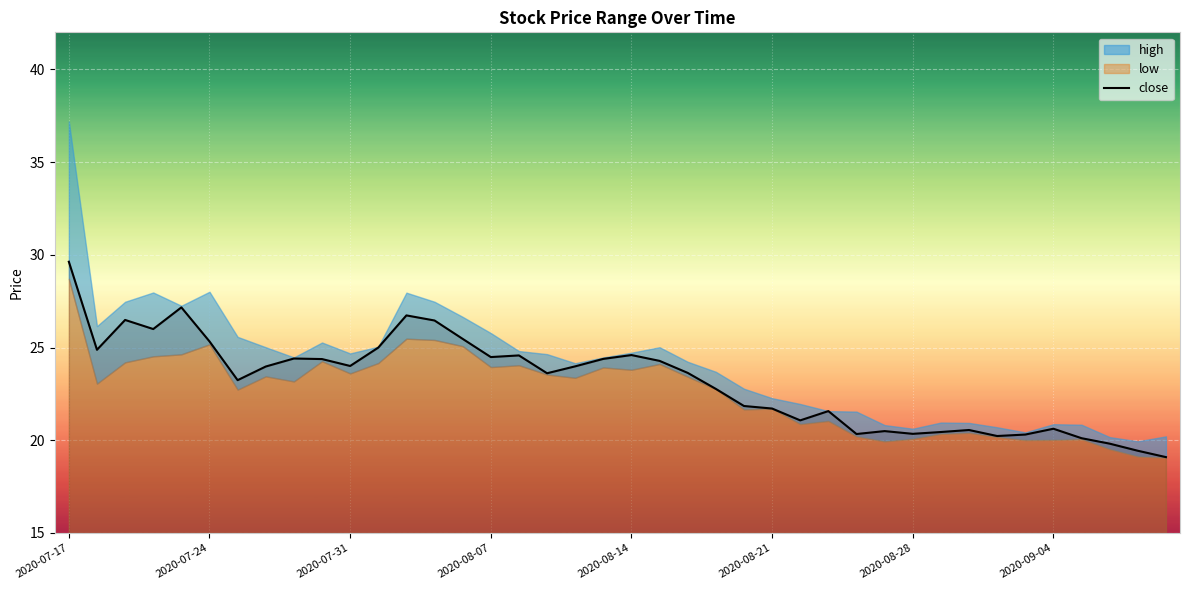

Is it true that close equals 7.7 at 2020-07-24?

False